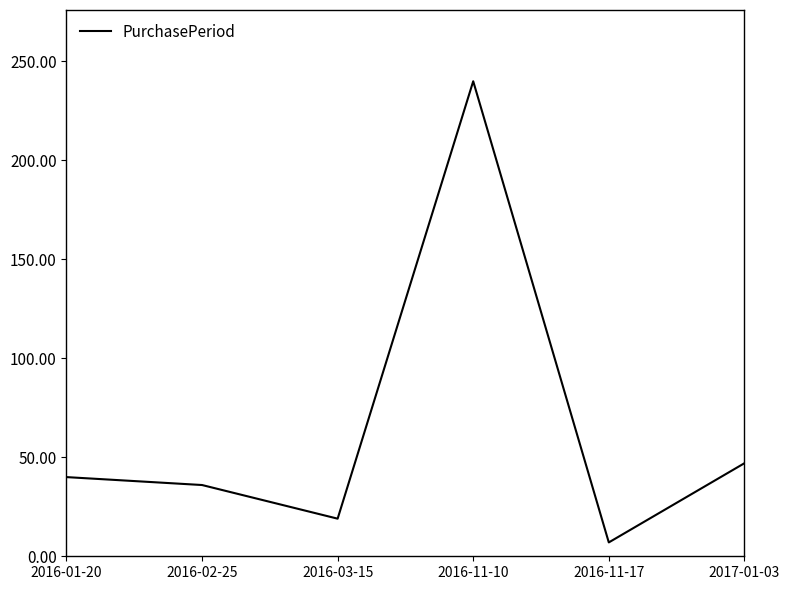

How many interior local valleys (lower than both neighbors) does the data have?

2